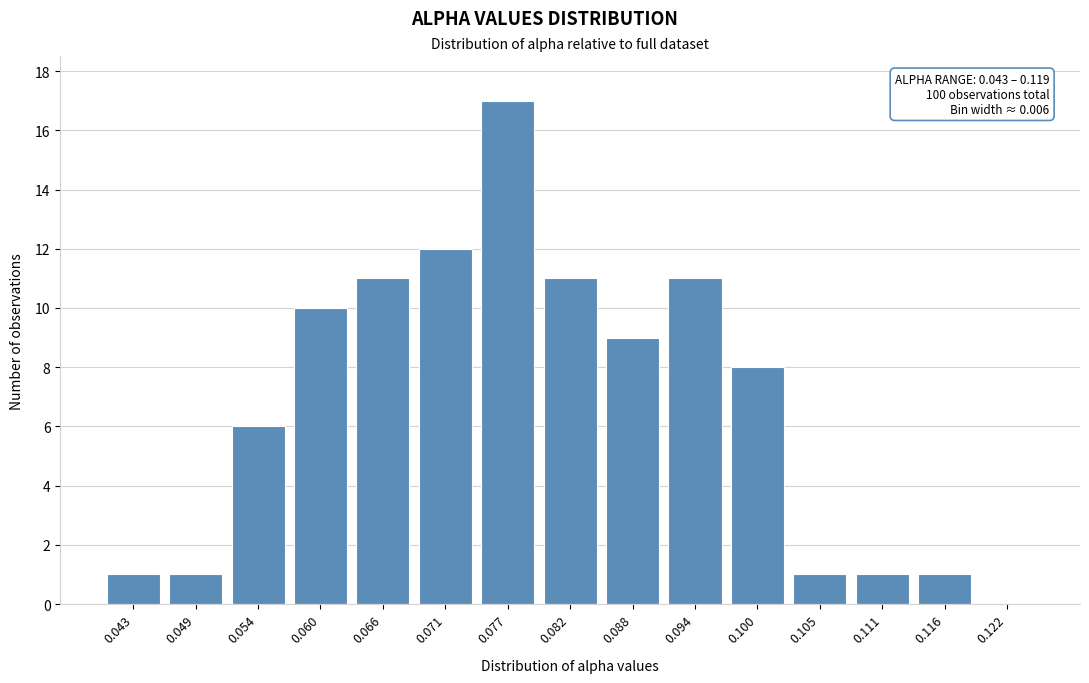

Which range on the x-axis has the tallest bar?

0.074 to 0.080